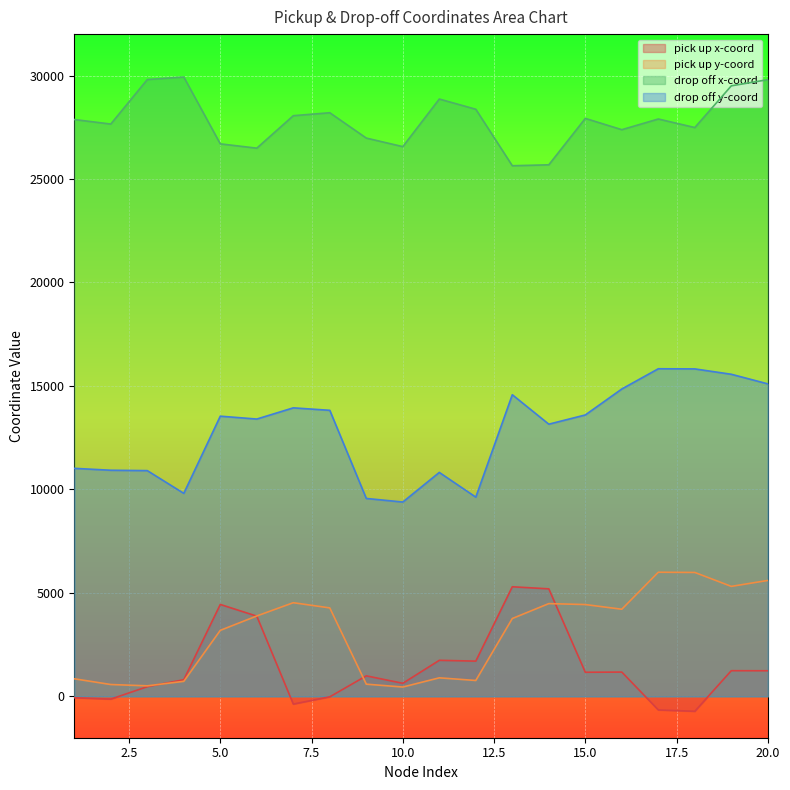

How many lines are shown in the chart?

4